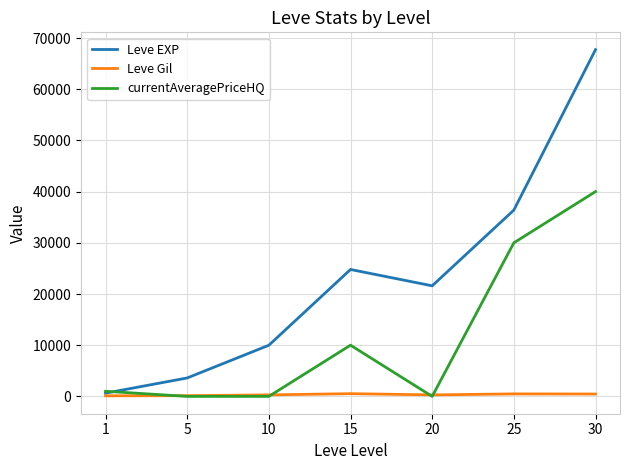

What is the total value across all series at 30?

108193